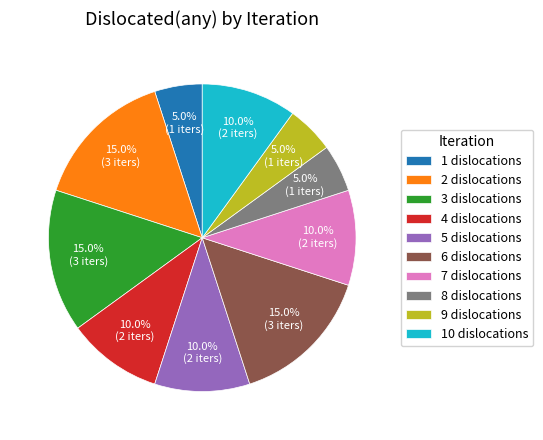

Between 5 dislocations and 6 dislocations, which is larger?

6 dislocations